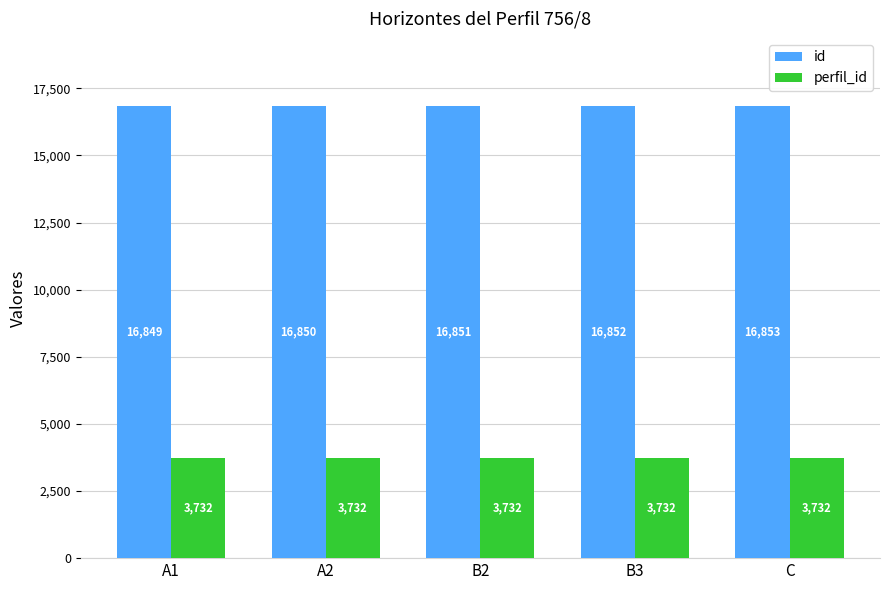

What is the label of the 4th bar from the right?

A2